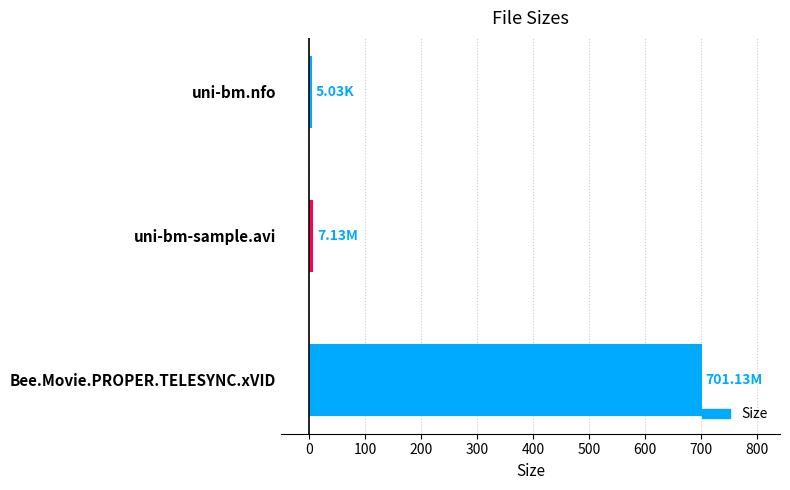

What is the difference between the maximum and minimum values?

696.1